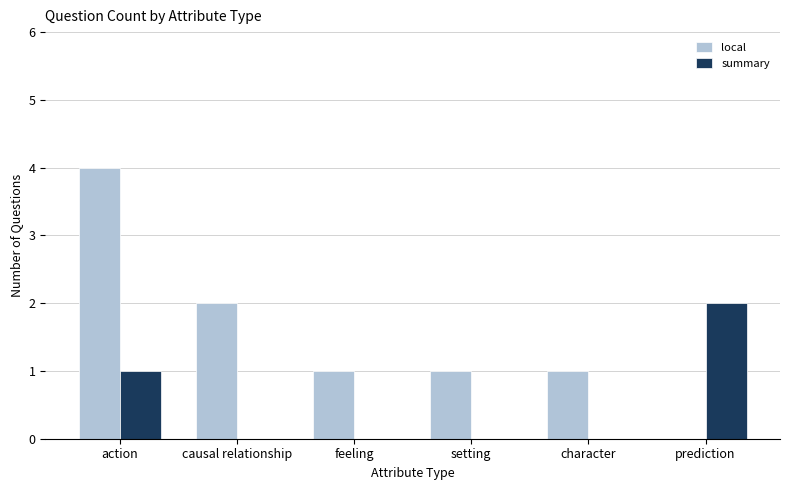

Which series has the largest total across all categories?

local